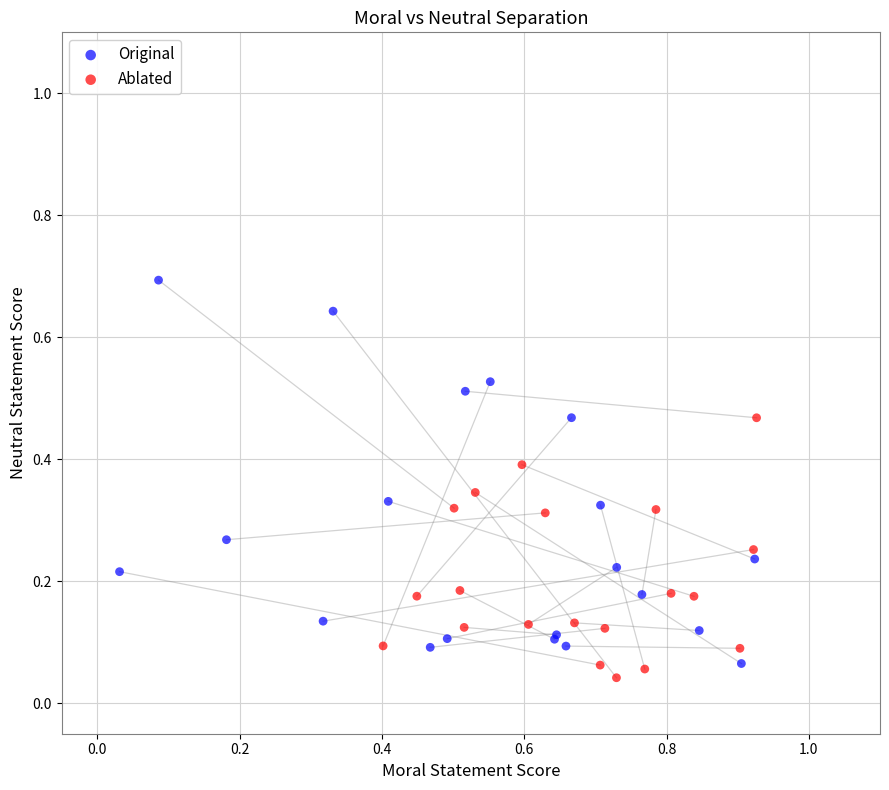

Which series has the largest Y range (max minus min)?

Original